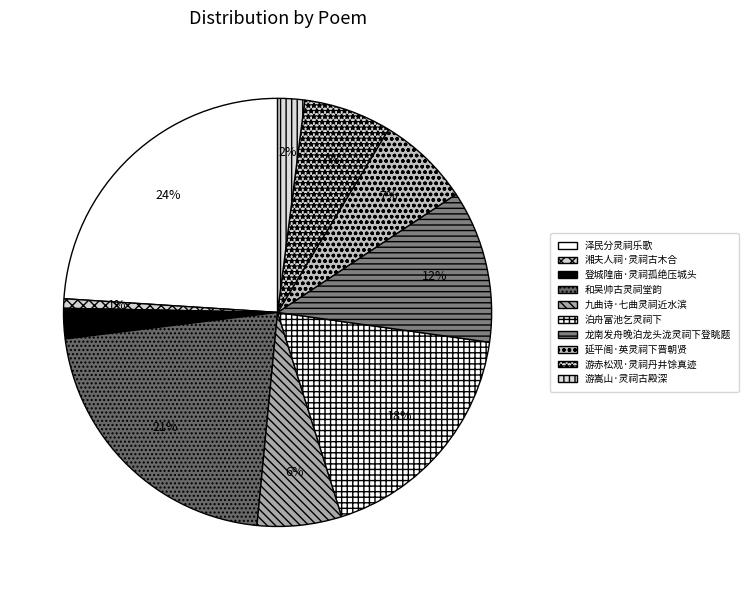

Rank the categories by value from highest to lowest.

泽民分灵祠乐歌, 和吴帅古灵祠堂韵, 泊舟富池乞灵祠下, 龙南发舟晚泊龙头泷灵祠下登眺题, 延平阁·英灵祠下晋朝贤, 游赤松观·灵祠丹井馀真迹, 九曲诗·七曲灵祠近水滨, 登城隍庙·灵祠孤绝压城头, 游嵩山·灵祠古殿深, 湘夫人祠·灵祠古木合